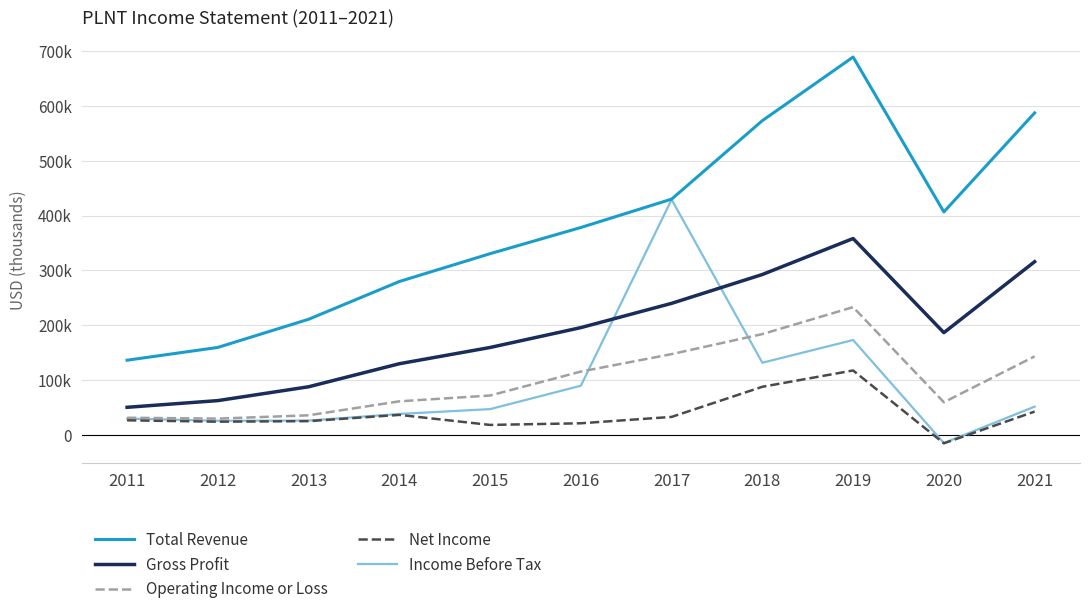

Is the value of Income Before Tax at 2013 greater than the value of Gross Profit at 2018?

No